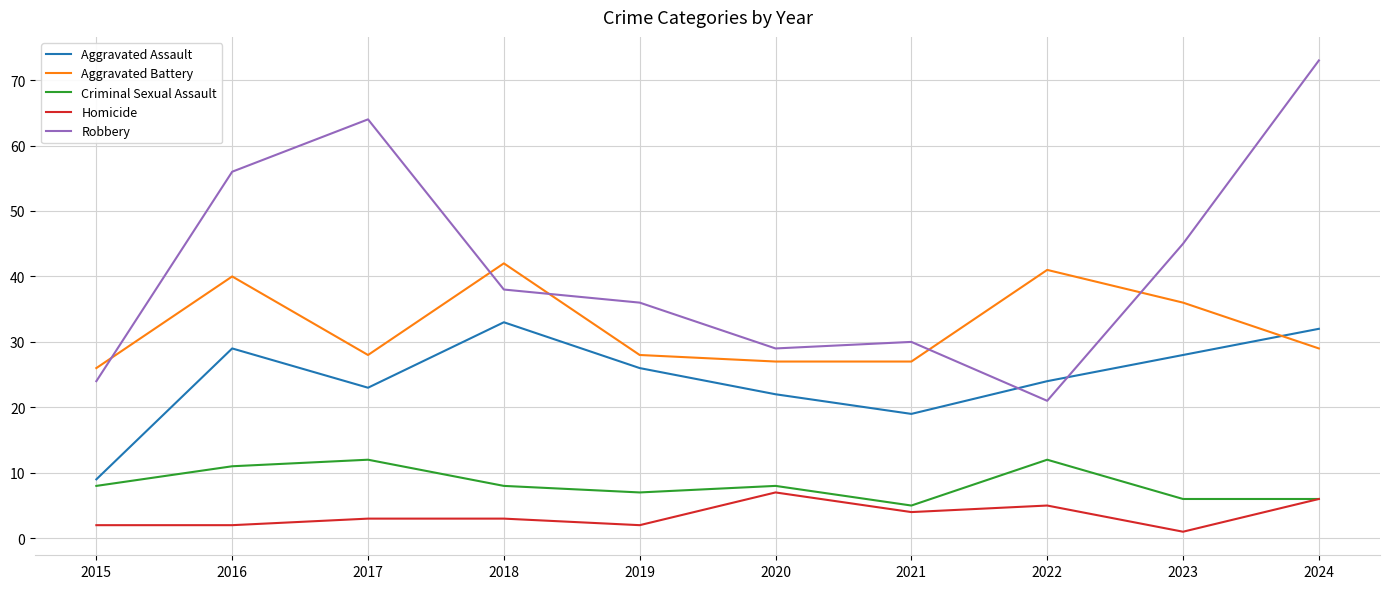

What is the sum of the Criminal Sexual Assault values at 2019 and 2017?

19